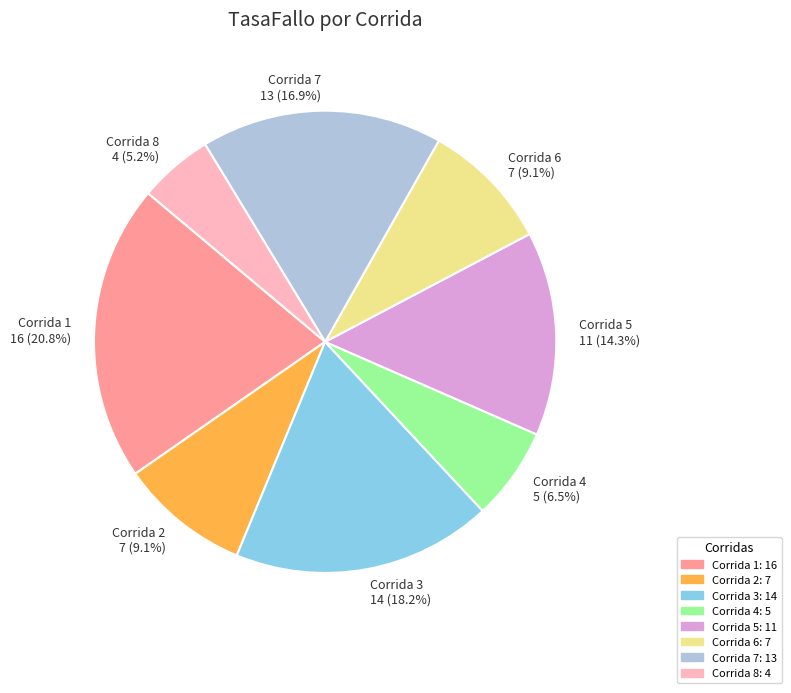

What is the total percentage of Corrida 7 13 (16.9%) and Corrida 2 7 (9.1%)?

26.0%